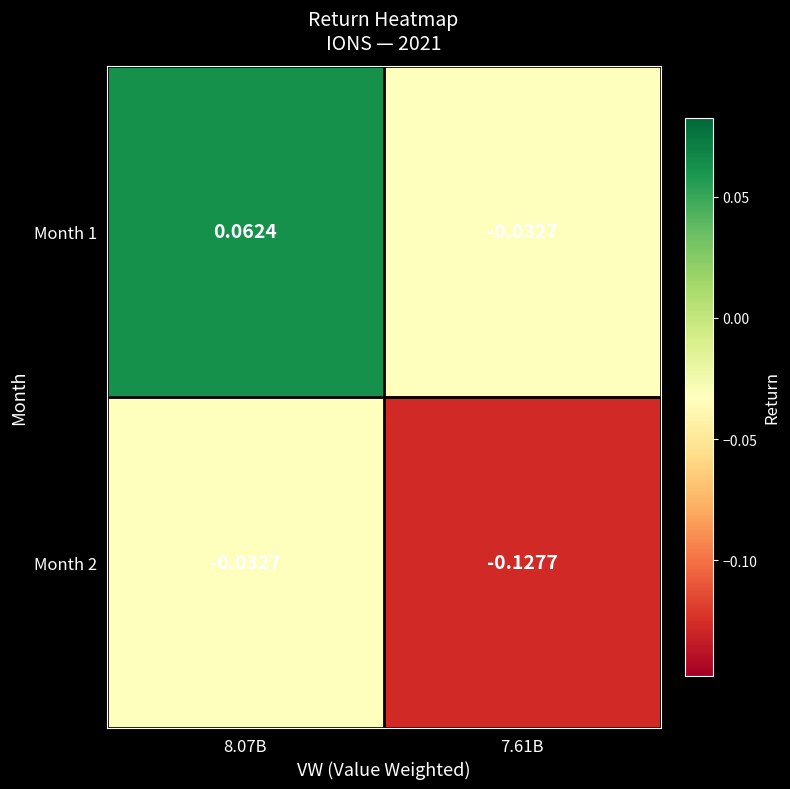

Reading left to right, what are all the values shown in this chart?

Month 1: 8.07B=0.1	7.61B=-0.0
Month 2: 8.07B=-0.0	7.61B=-0.1